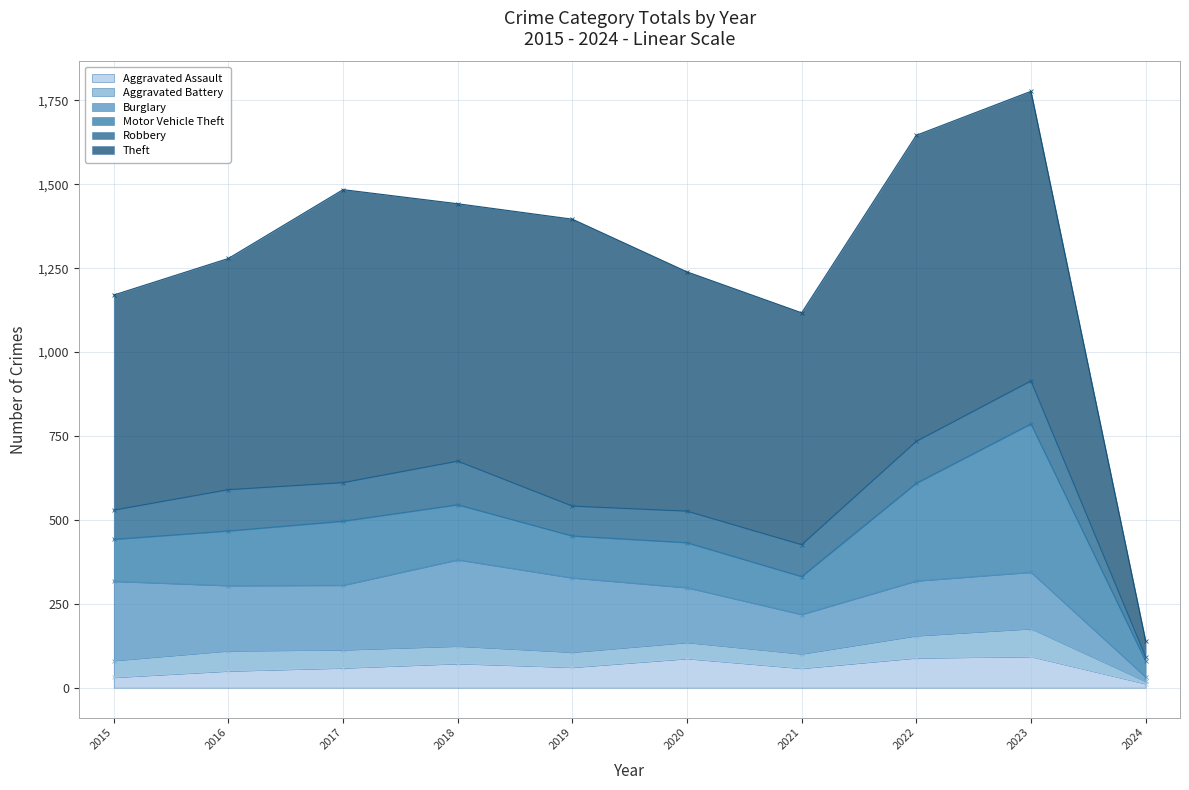

What is the sum of all Motor Vehicle Theft values?

1796